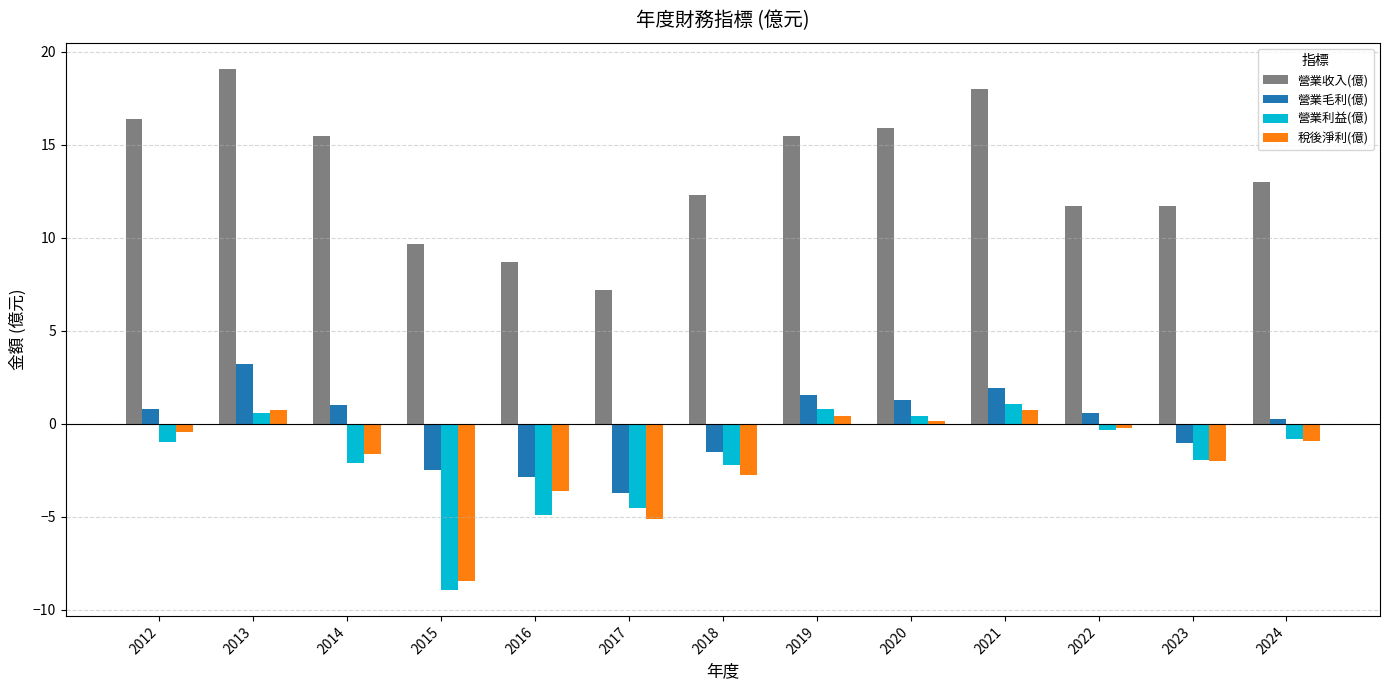

What is the sum of all 營業毛利(億) values?

-1.0